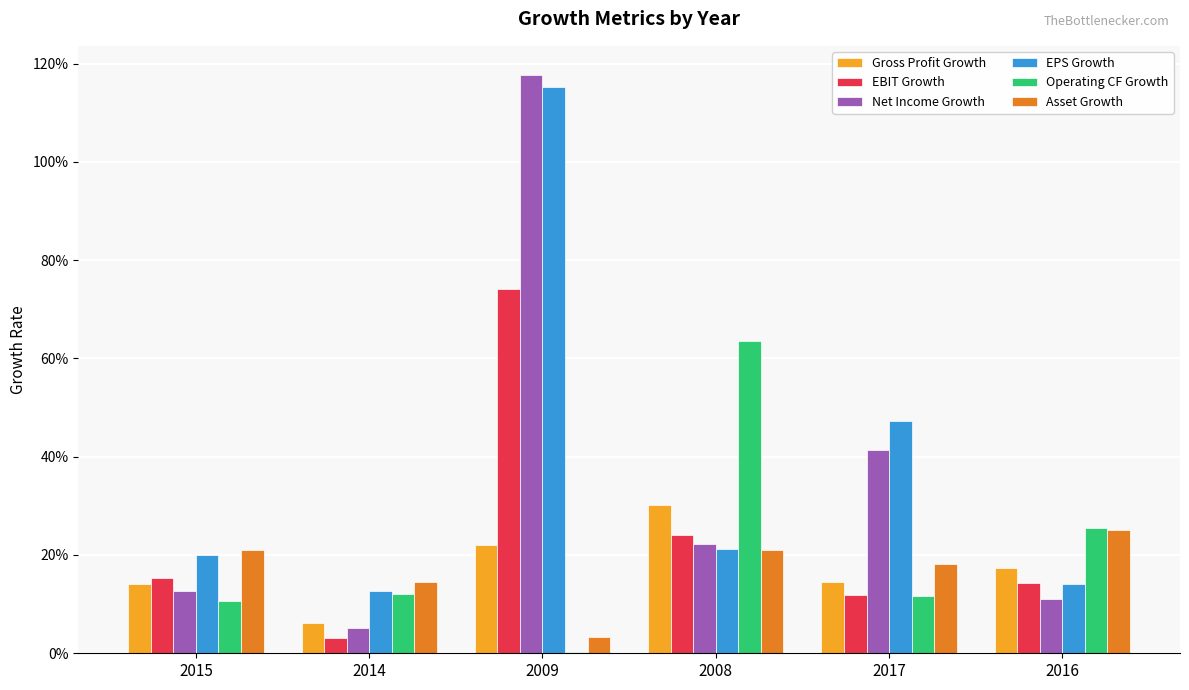

Reading right to left, transcribe all the data shown in this chart.

Gross Profit Growth: 2016=0.2	2017=0.1	2008=0.3	2009=0.2	2014=0.1	2015=0.1
EBIT Growth: 2016=0.1	2017=0.1	2008=0.2	2009=0.7	2014=0.0	2015=0.2
Net Income Growth: 2016=0.1	2017=0.4	2008=0.2	2009=1.2	2014=0.1	2015=0.1
EPS Growth: 2016=0.1	2017=0.5	2008=0.2	2009=1.2	2014=0.1	2015=0.2
Operating CF Growth: 2016=0.3	2017=0.1	2008=0.6	2009=0.0	2014=0.1	2015=0.1
Asset Growth: 2016=0.3	2017=0.2	2008=0.2	2009=0.0	2014=0.1	2015=0.2